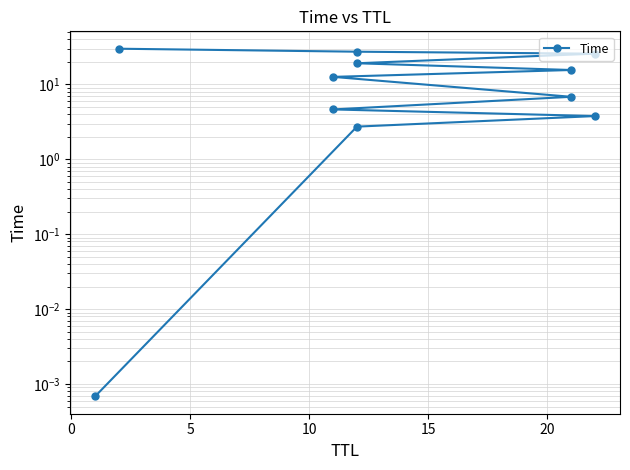

How many distinct data groups are displayed?

1